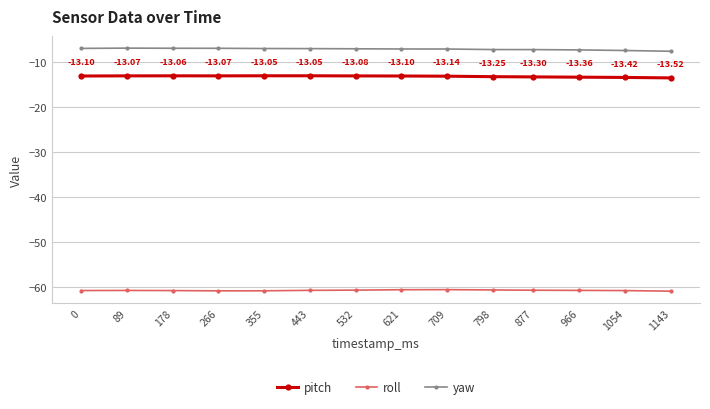

What is the spread (max minus min) of values at 355?

54.0